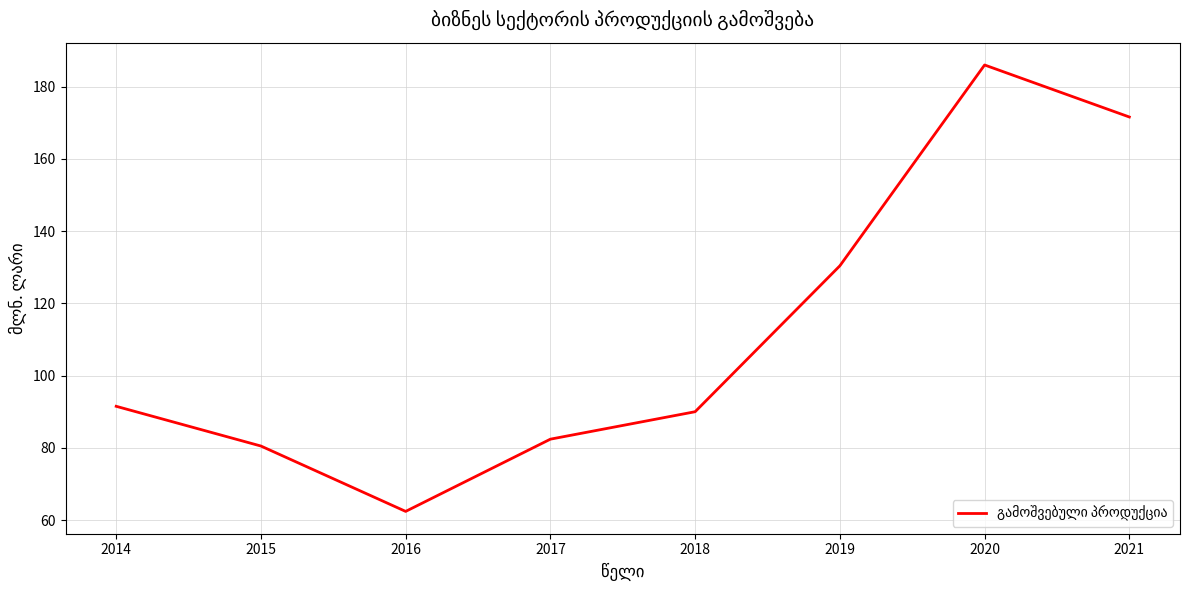

List the labels in order of value, largest first.

2020, 2021, 2019, 2014, 2018, 2017, 2015, 2016